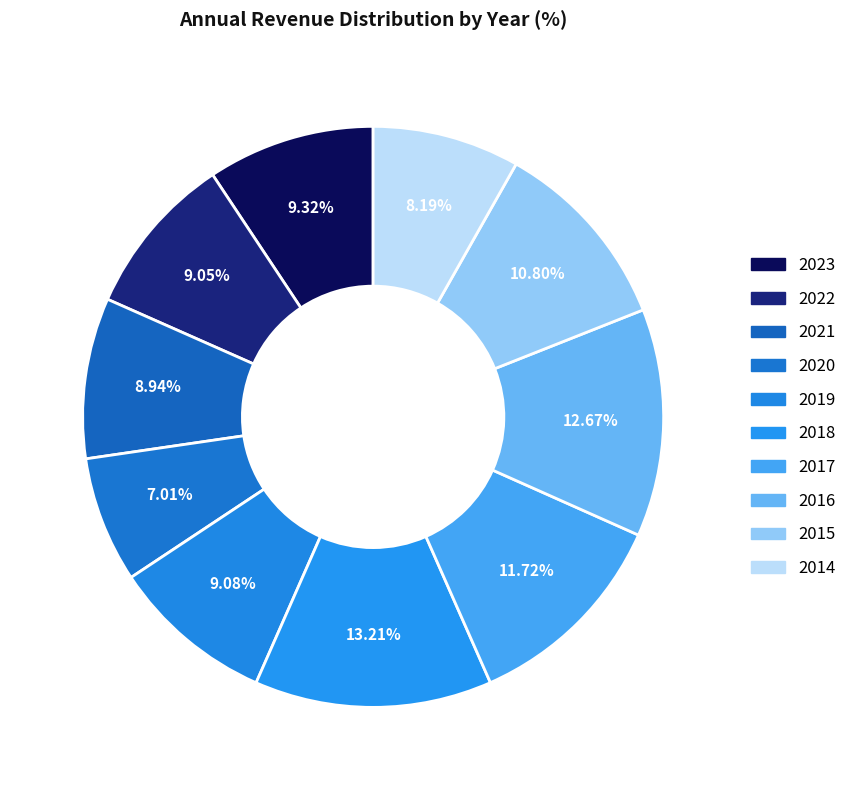

Count the number of slices in the pie.

10